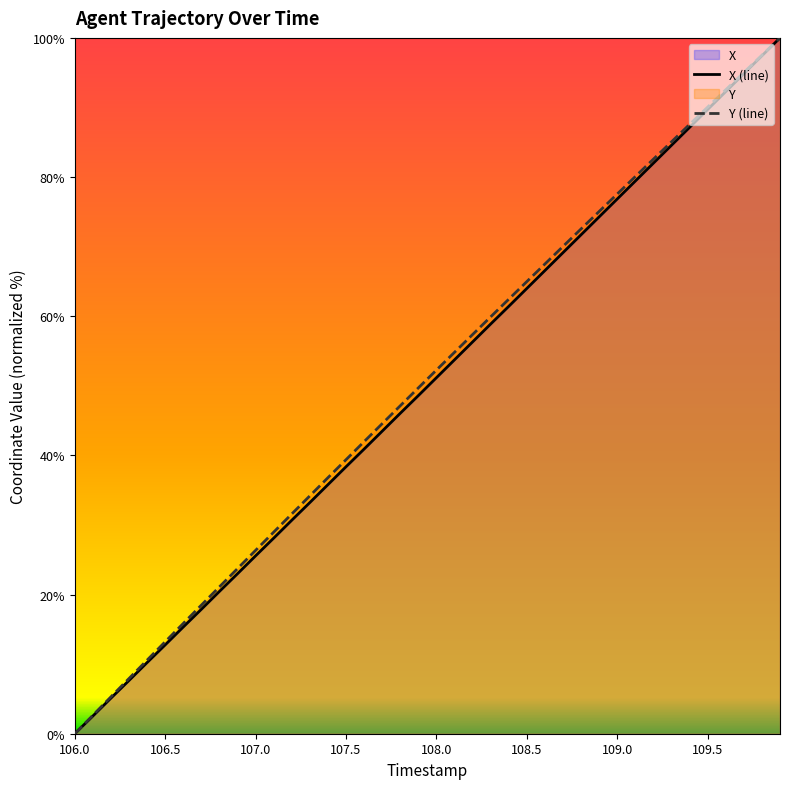

What is the difference between the maximum and minimum values in the X series?

100.0